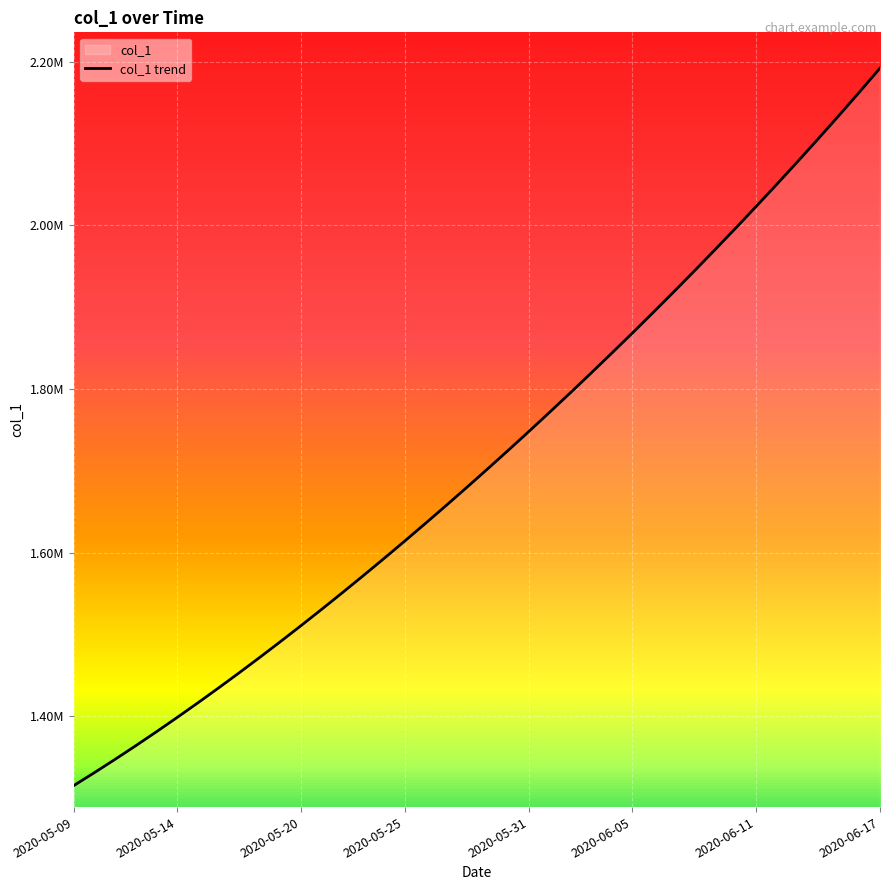

True or false: the data has more than 0 interior local peaks.

False